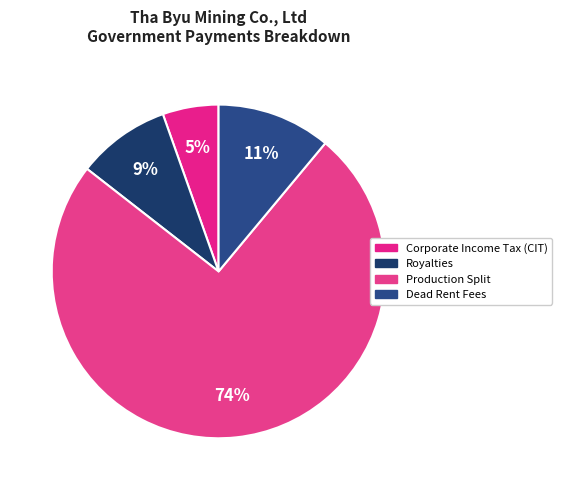

How many segments does this pie chart have?

4